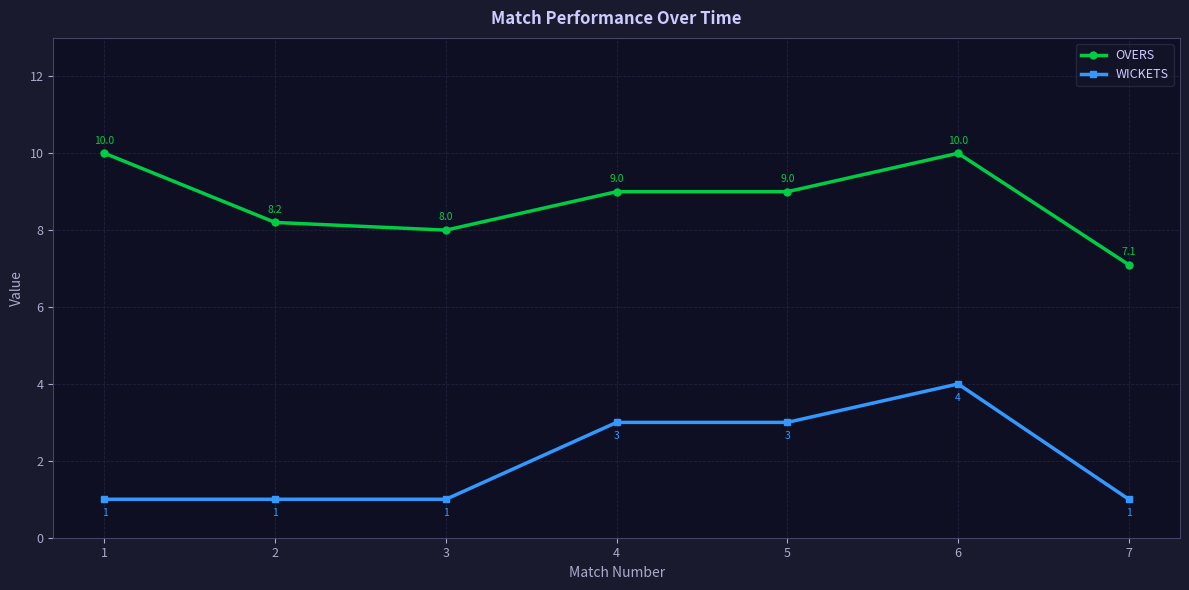

What is the value of the WICKETS point at the 7th from the left?

1.0